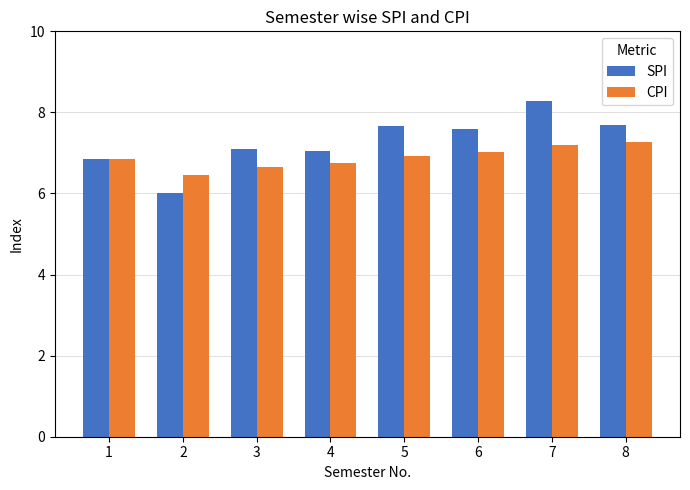

Rank the series at 8 from lowest to highest value.

CPI, SPI